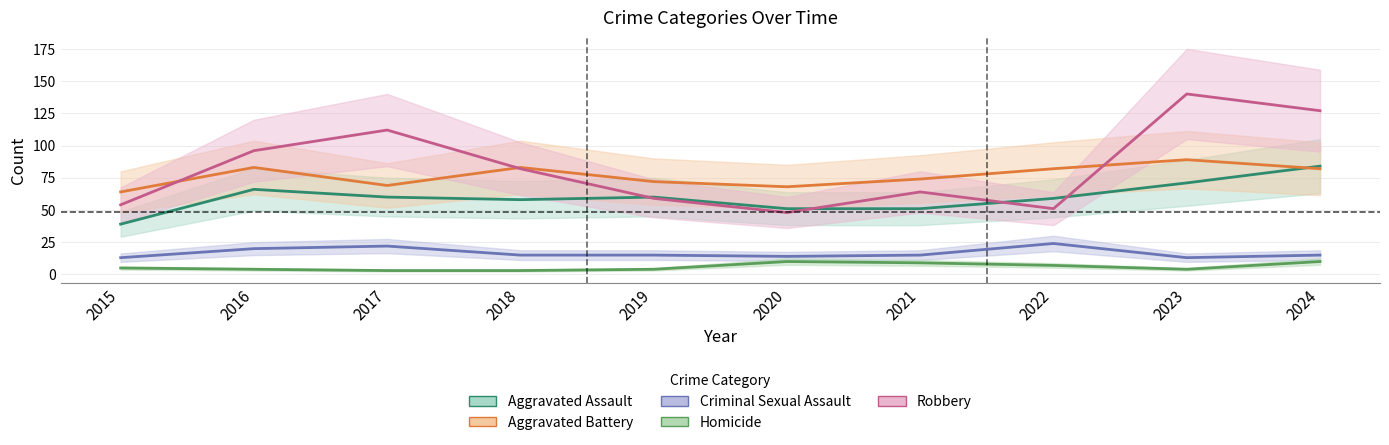

Rank the series by their maximum value, from lowest to highest.

Homicide, Criminal Sexual Assault, Aggravated Assault, Aggravated Battery, Robbery